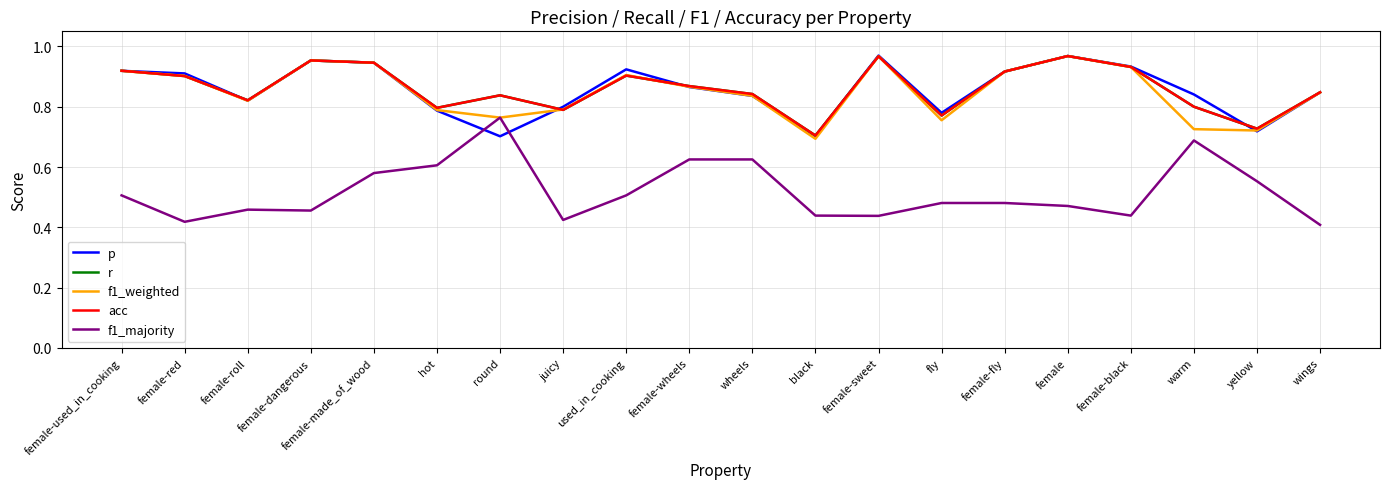

Does the chart display data point markers on the line(s)?

No